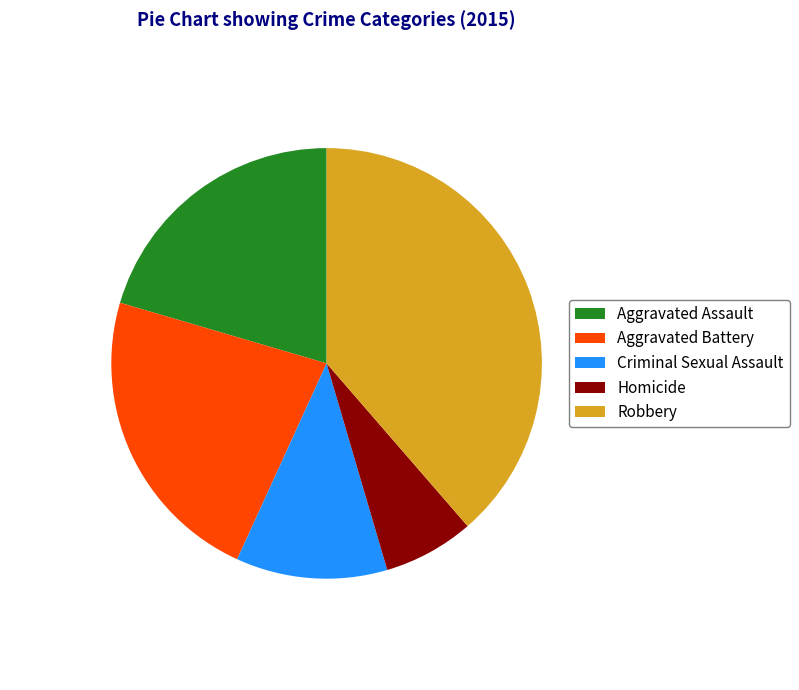

Which slice is the smallest?

Homicide